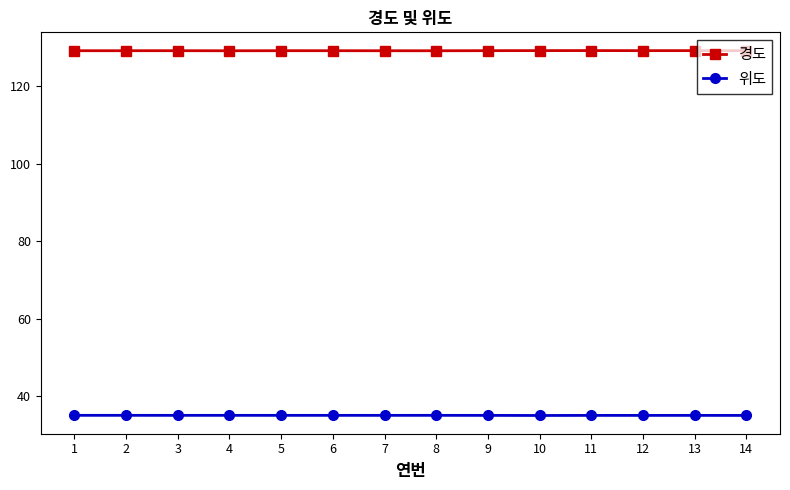

Is it true that 위도 equals 35.1 at 12?

True